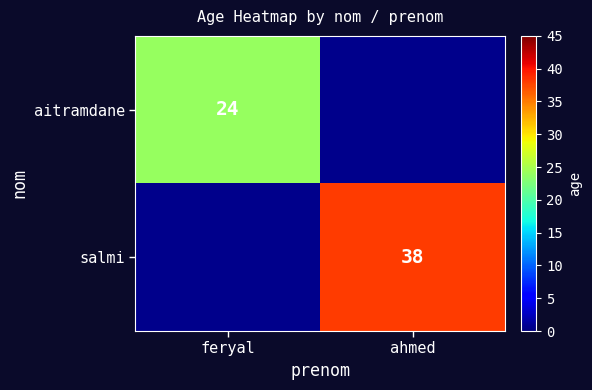

True or false: aitramdane has a value of 24 at feryal.

True